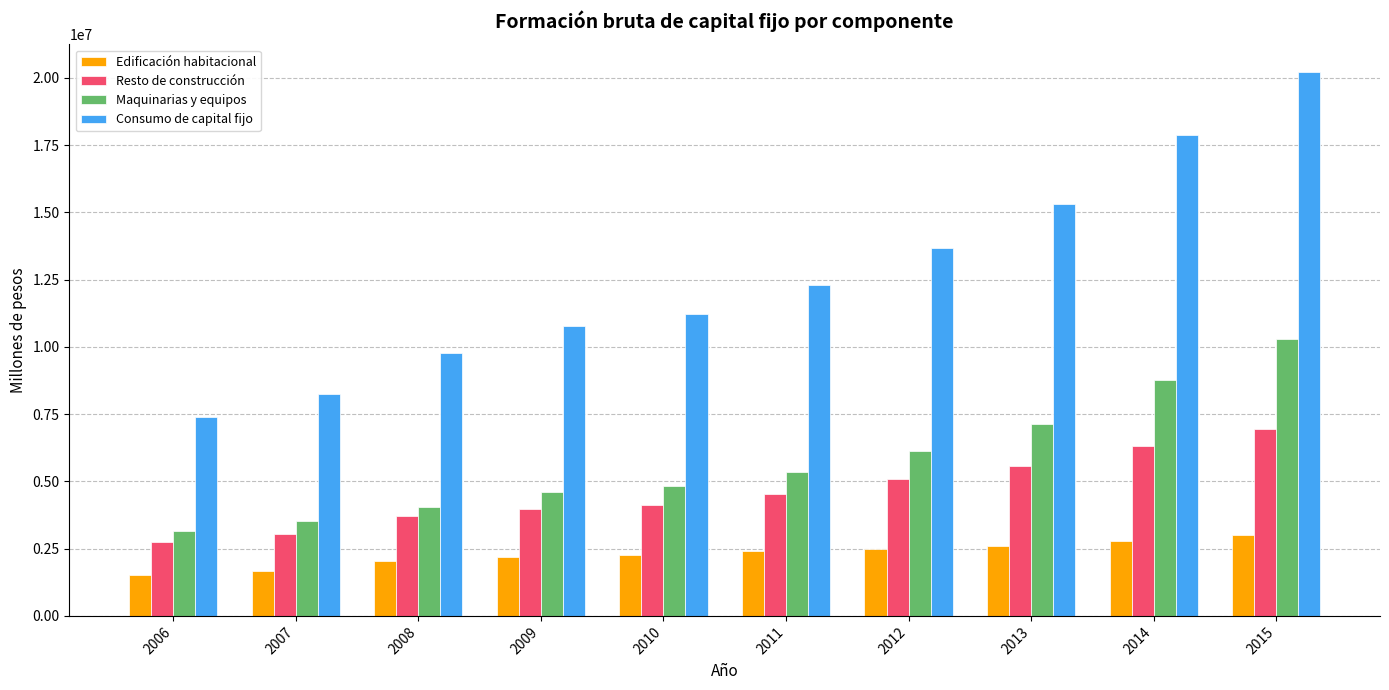

Which series has the largest total across all categories?

Consumo de capital fijo